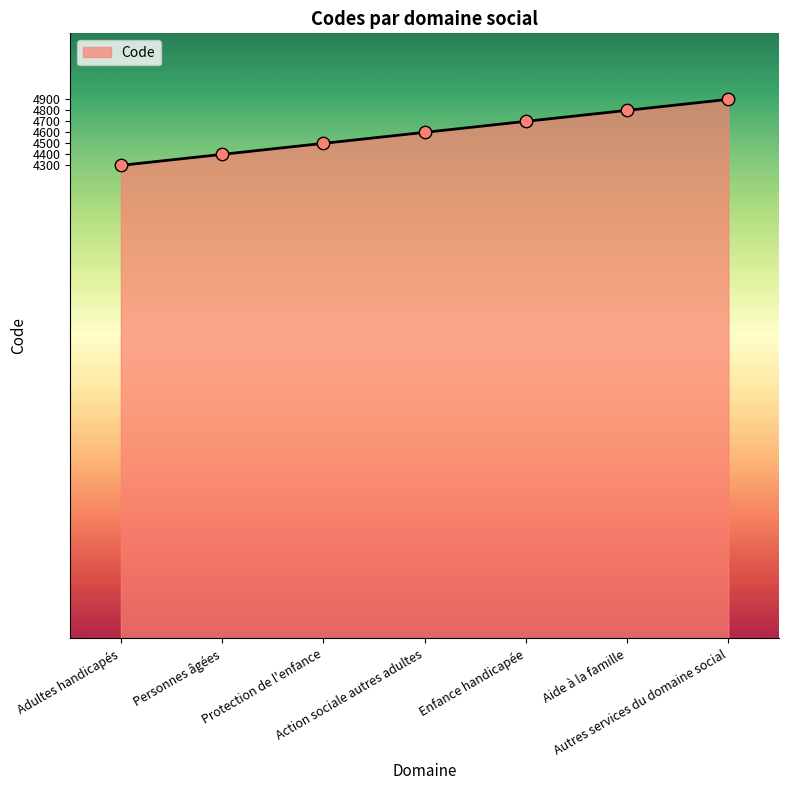

What is the ratio of the value at Protection de l'enfance to the value at Adultes handicapés?

1.0